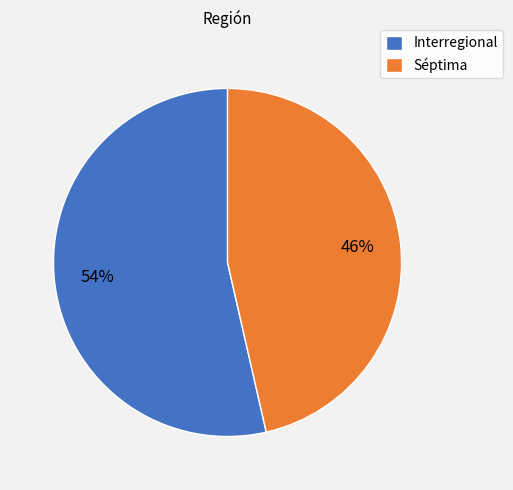

The Interregional slice represents 66% of the pie. True or false?

False